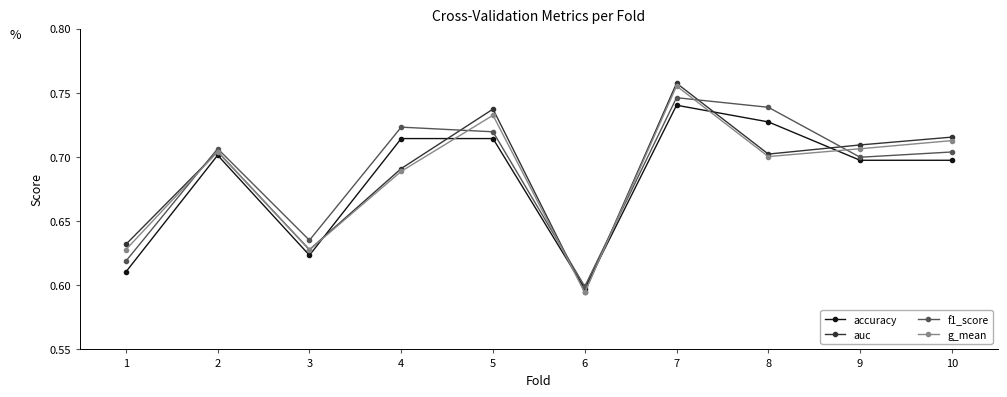

Count the number of categories in the chart.

10